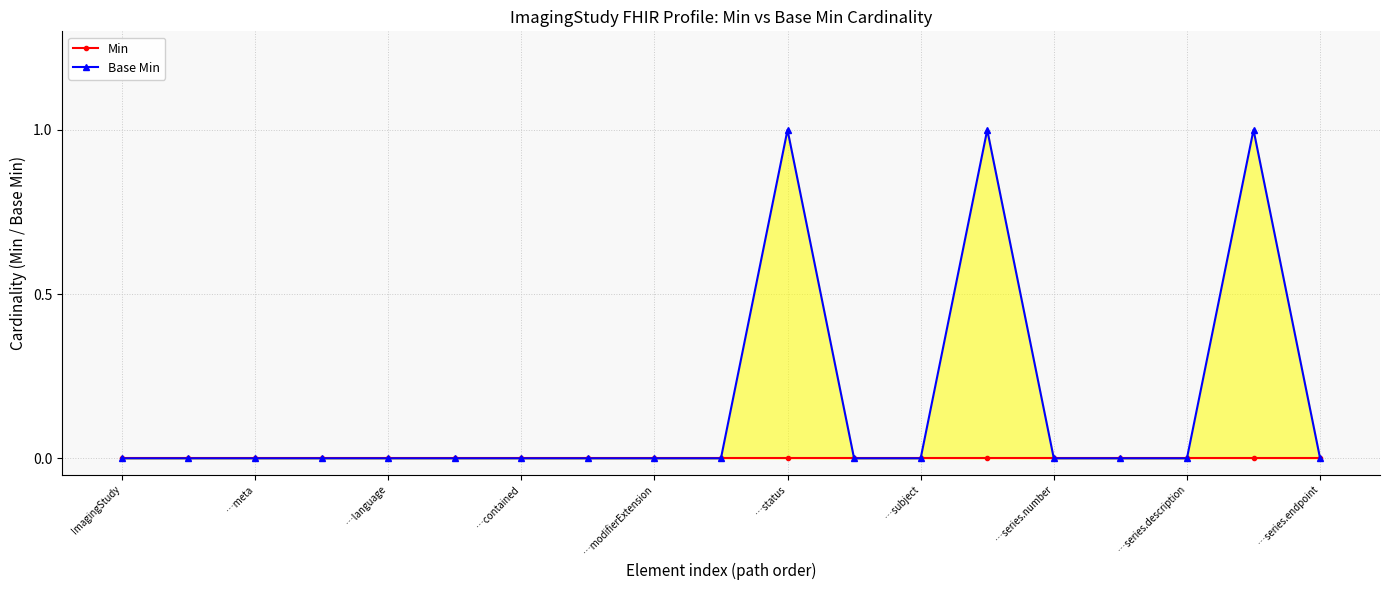

What position from the left is …series.endpoint?

19